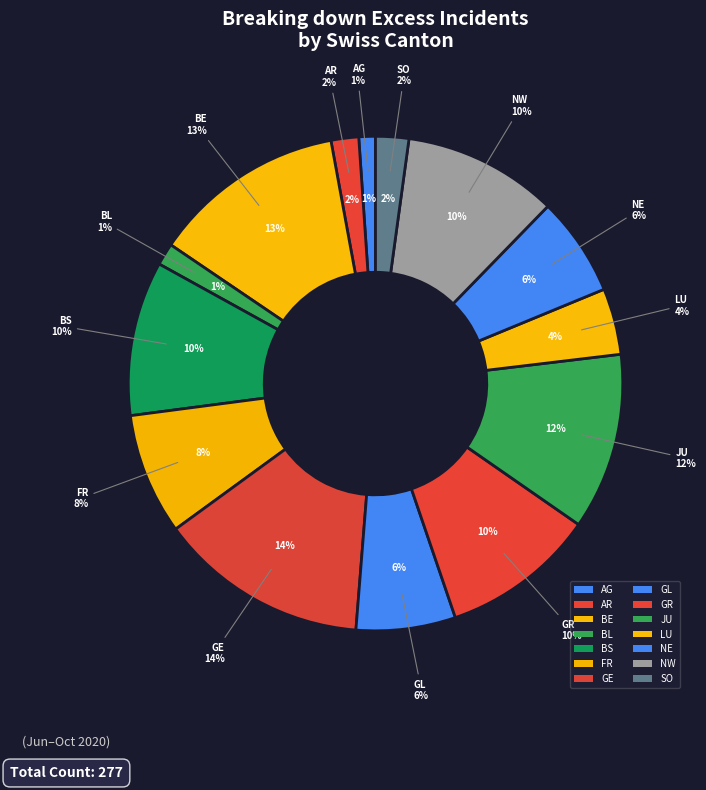

Does any single category account for the majority?

No